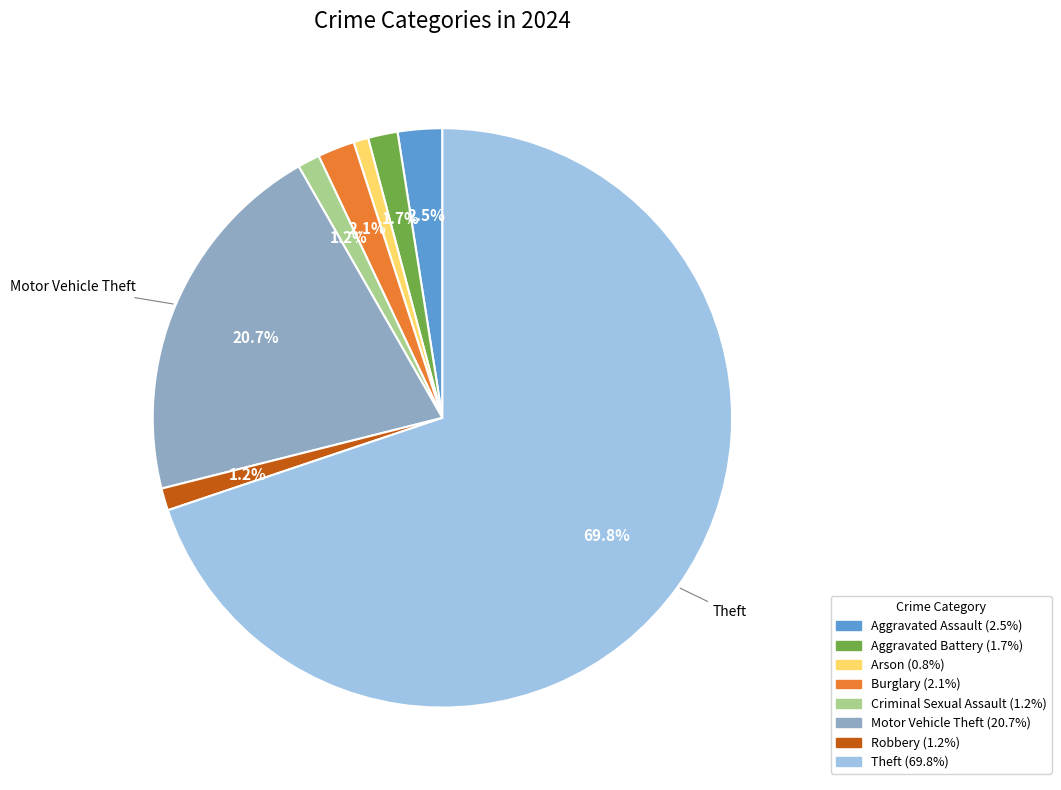

What percentage do Robbery and Aggravated Assault together represent?

3.7%